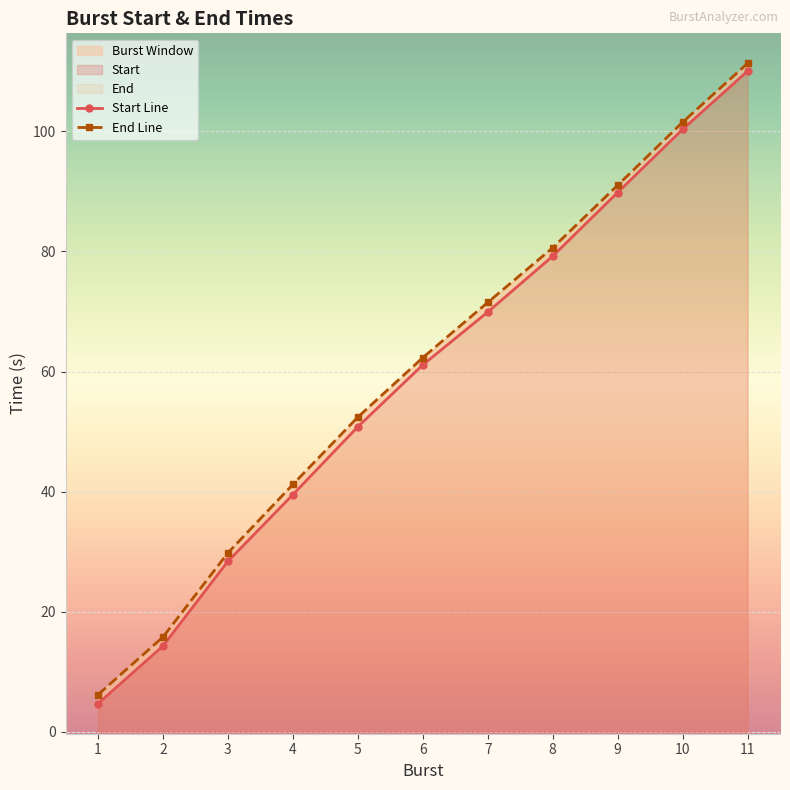

True or false: End Line and Start Line cross at least once.

False